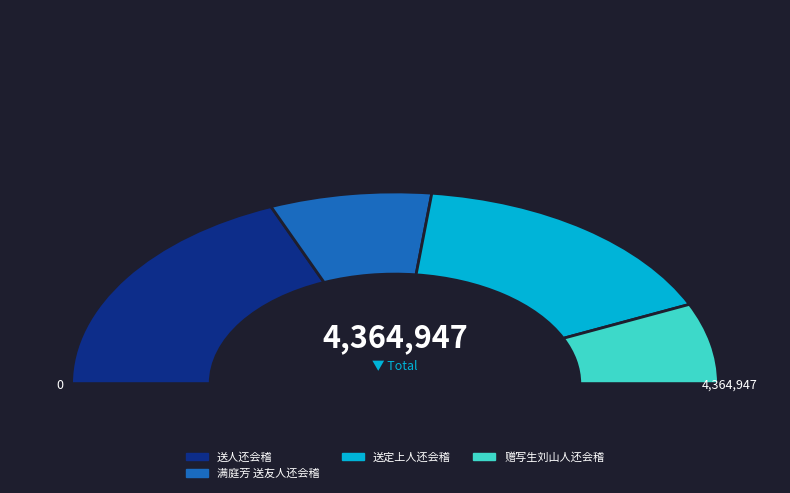

Count the number of slices in the pie.

7